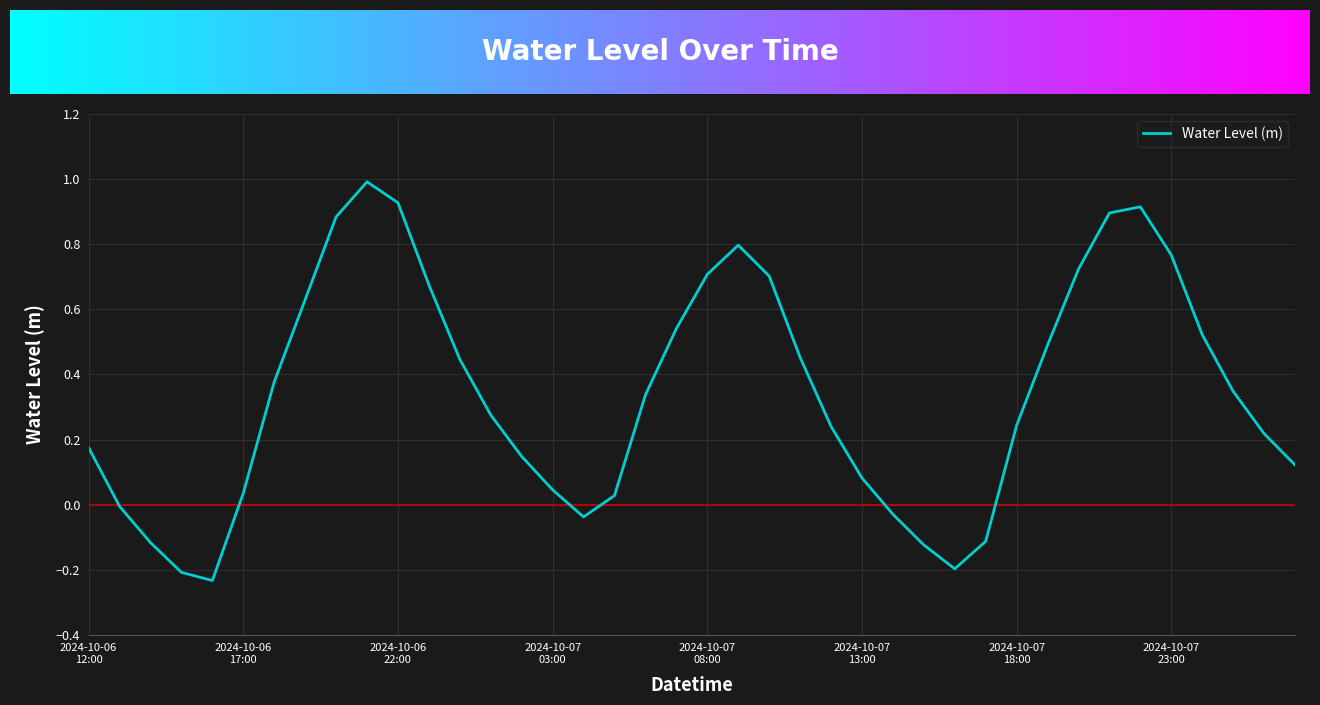

What is the difference between the maximum and minimum values?

1.2